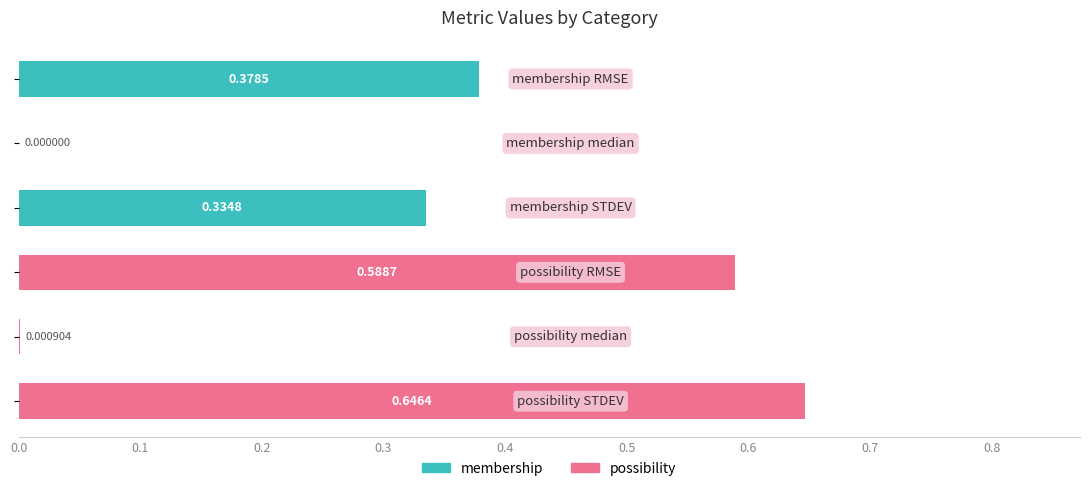

What is the sum of all values?

1.9